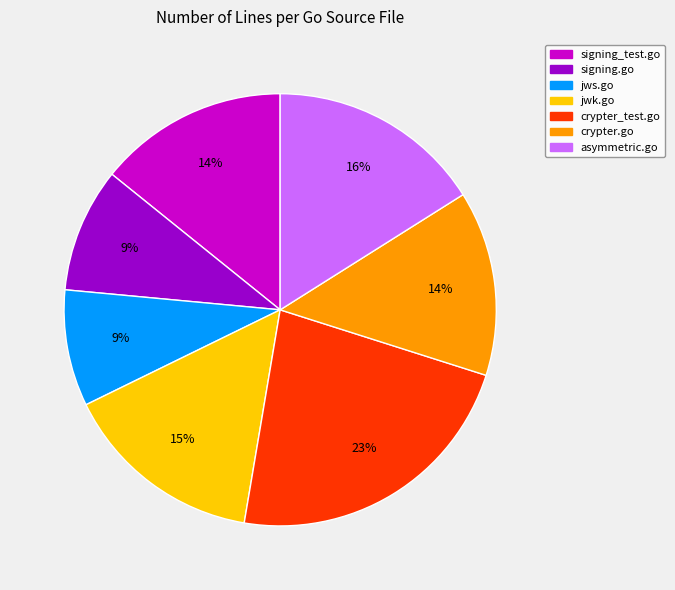

To the nearest percent, what is the difference between the largest and smallest slice percentages?

14%